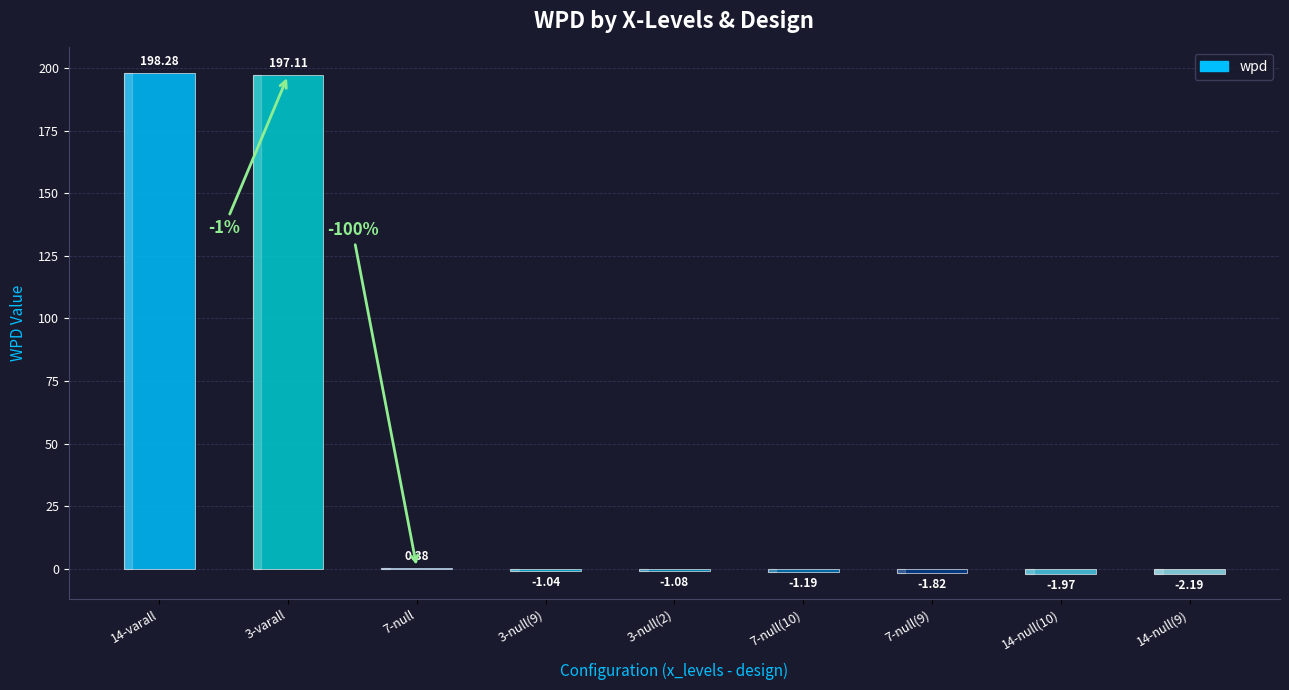

What is the sum of the values at 14-varall and 3-varall?

395.4